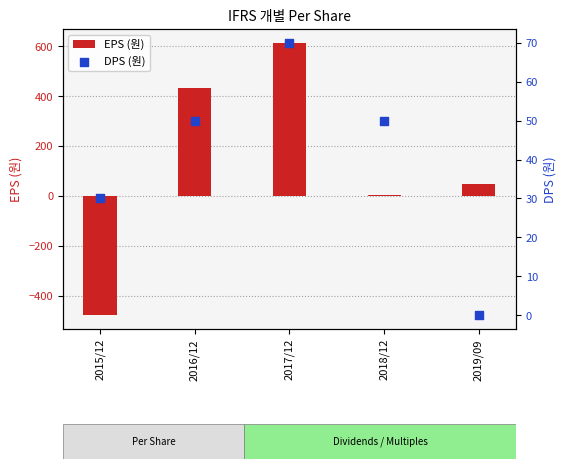

What are all the series names shown in the legend?

EPS (원), DPS (원)